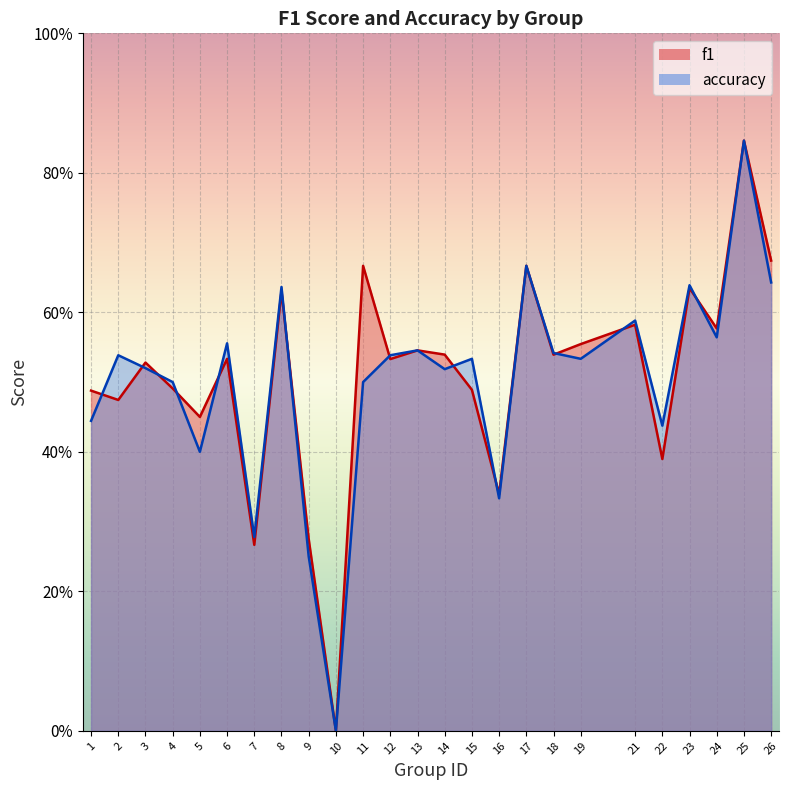

How many categories are shown in the chart?

25